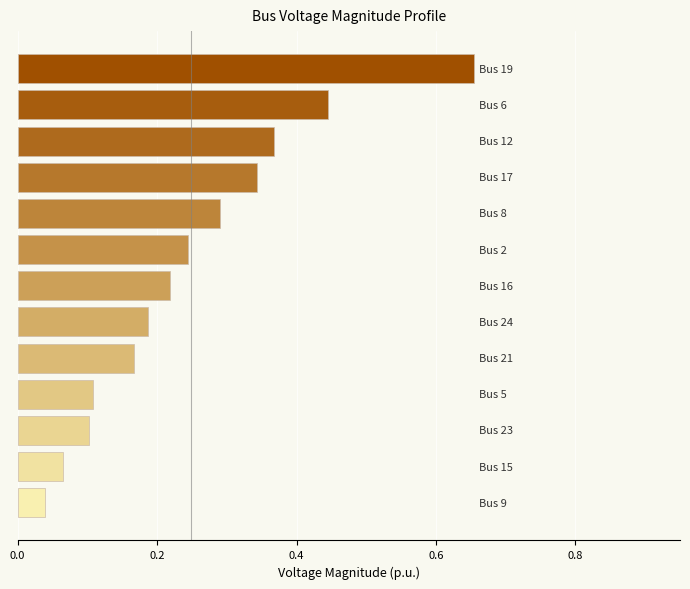

What is the difference between the maximum and second lowest values?

0.6